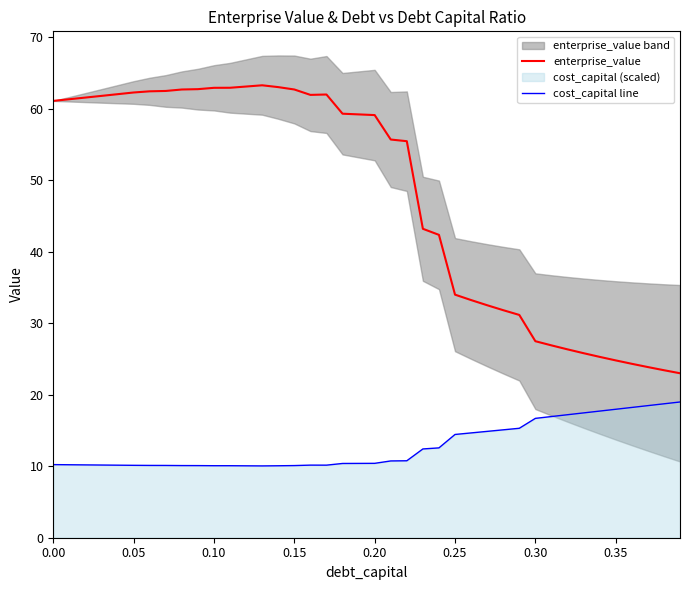

True or false: cost_capital line and enterprise_value intersect in this chart.

False